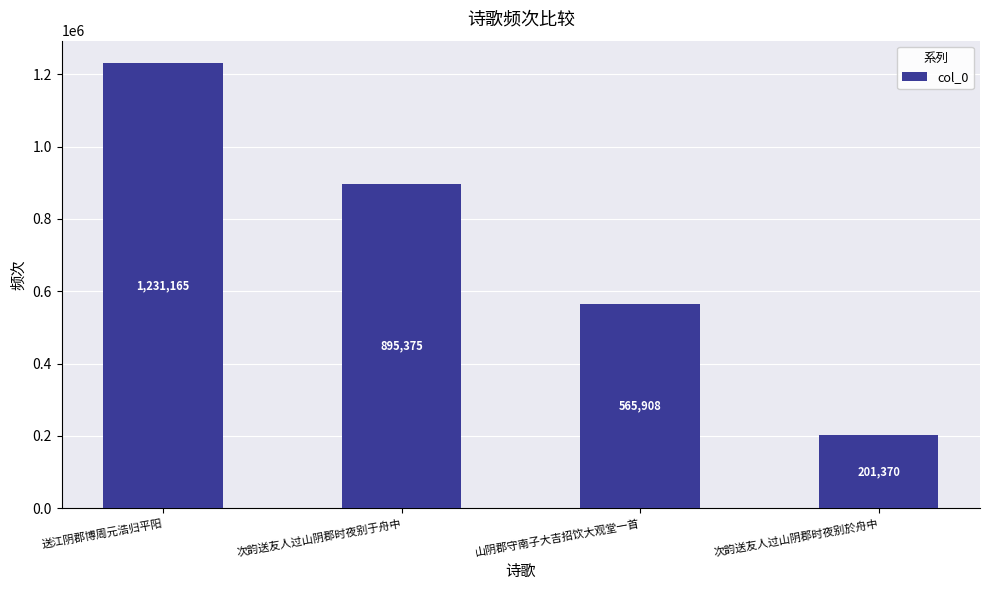

What is the greatest value displayed?

1231165